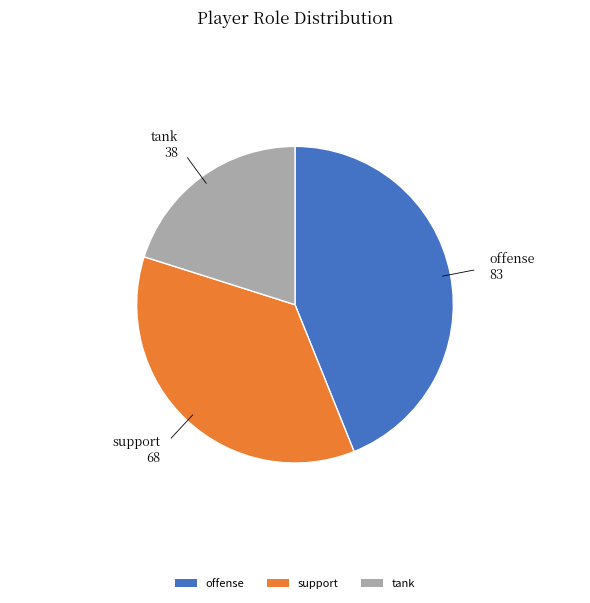

True or false: offense accounts for 44% of the total.

True